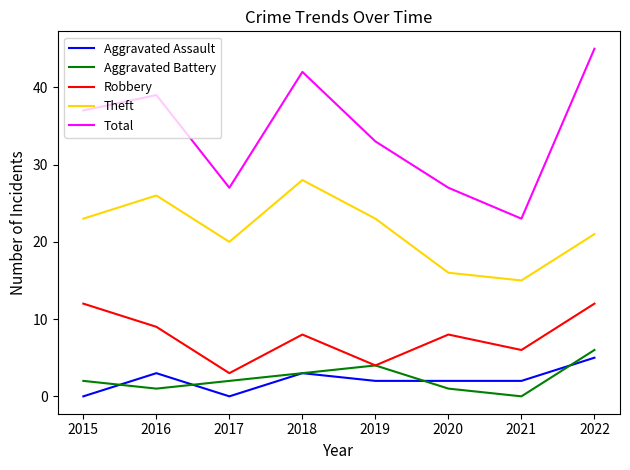

Which category has the highest value in the Total series?

2022